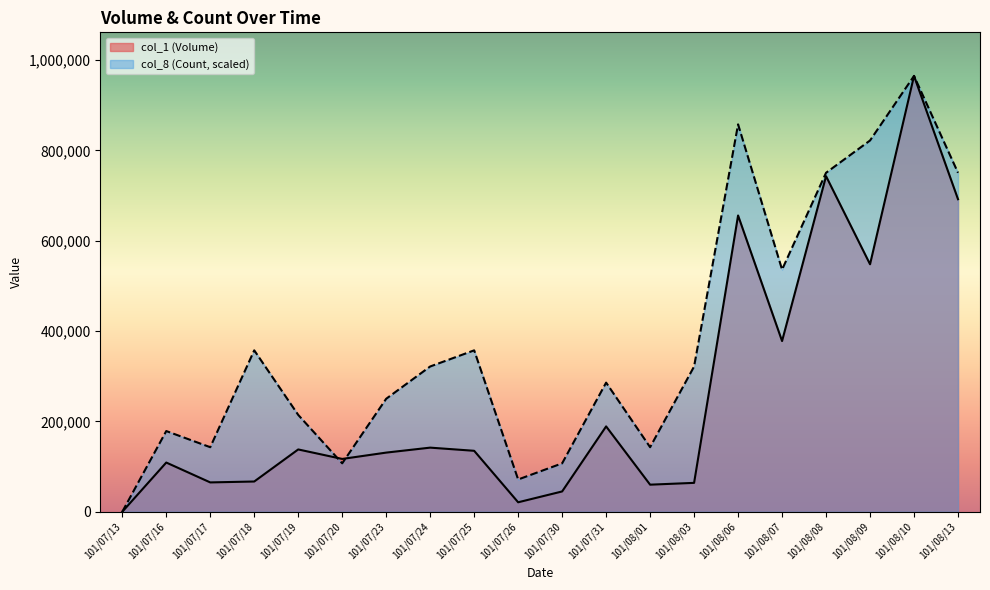

What is the difference between the maximum and minimum values in the col_8 (Count) series?

965000.0